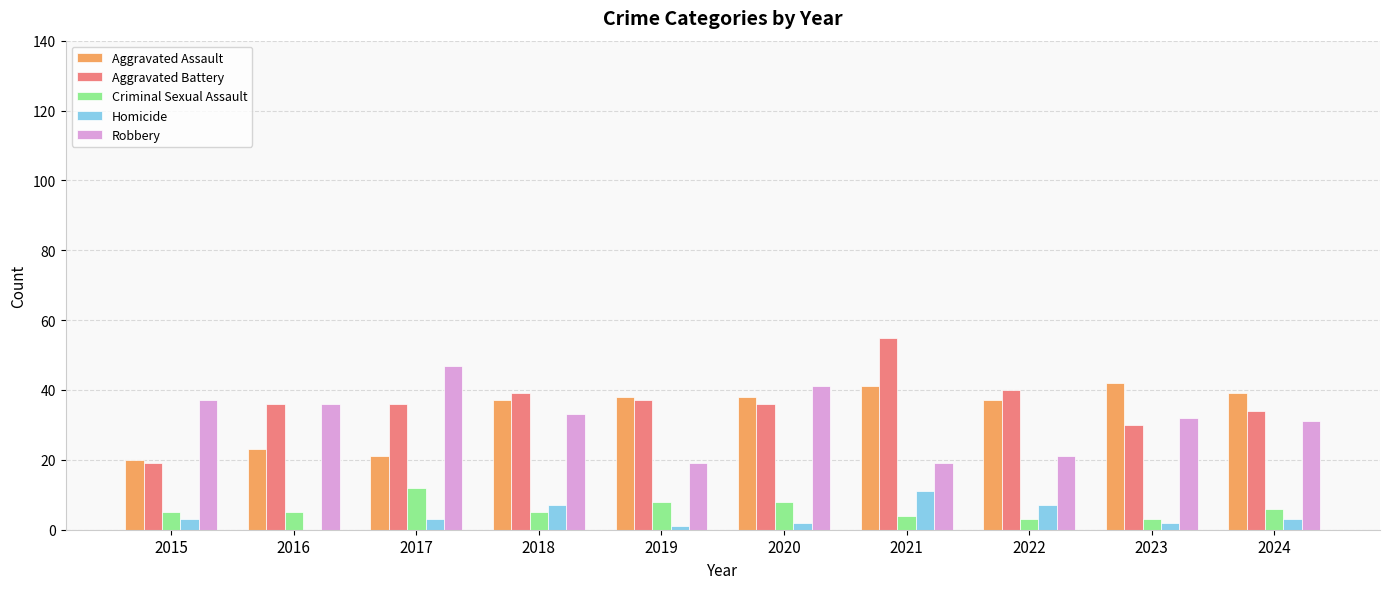

Reading right to left, transcribe all the data shown in this chart.

Aggravated Assault: 39	42	37	41	38	38	37	21	23	20
Aggravated Battery: 34	30	40	55	36	37	39	36	36	19
Criminal Sexual Assault: 6	3	3	4	8	8	5	12	5	5
Homicide: 3	2	7	11	2	1	7	3	0	3
Robbery: 31	32	21	19	41	19	33	47	36	37